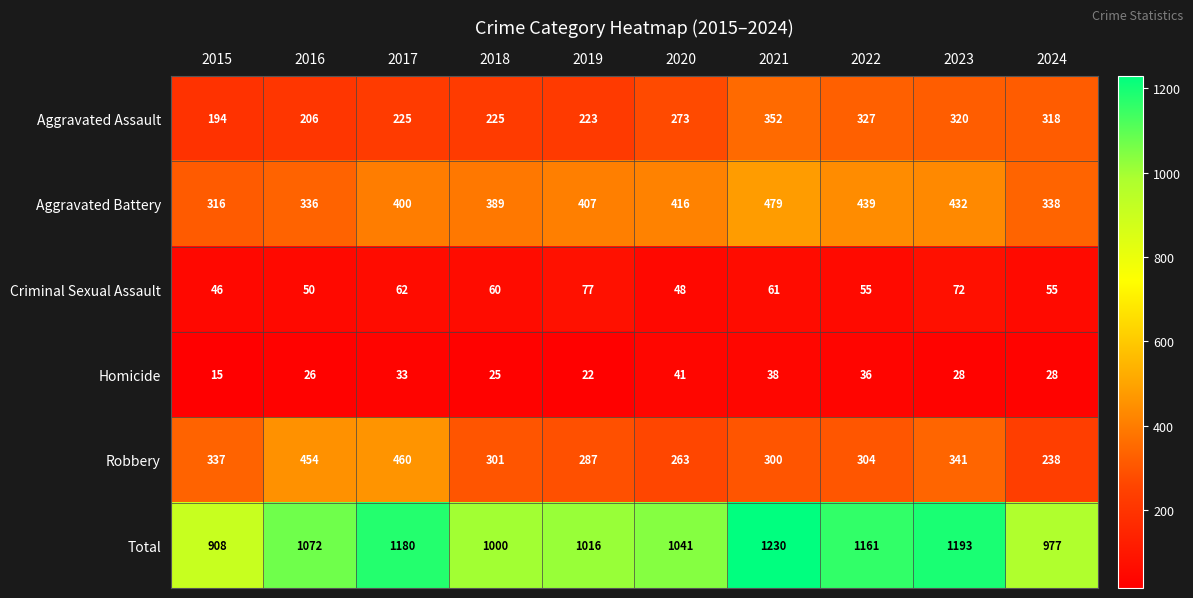

Which category has the highest value in the Total series?

2021